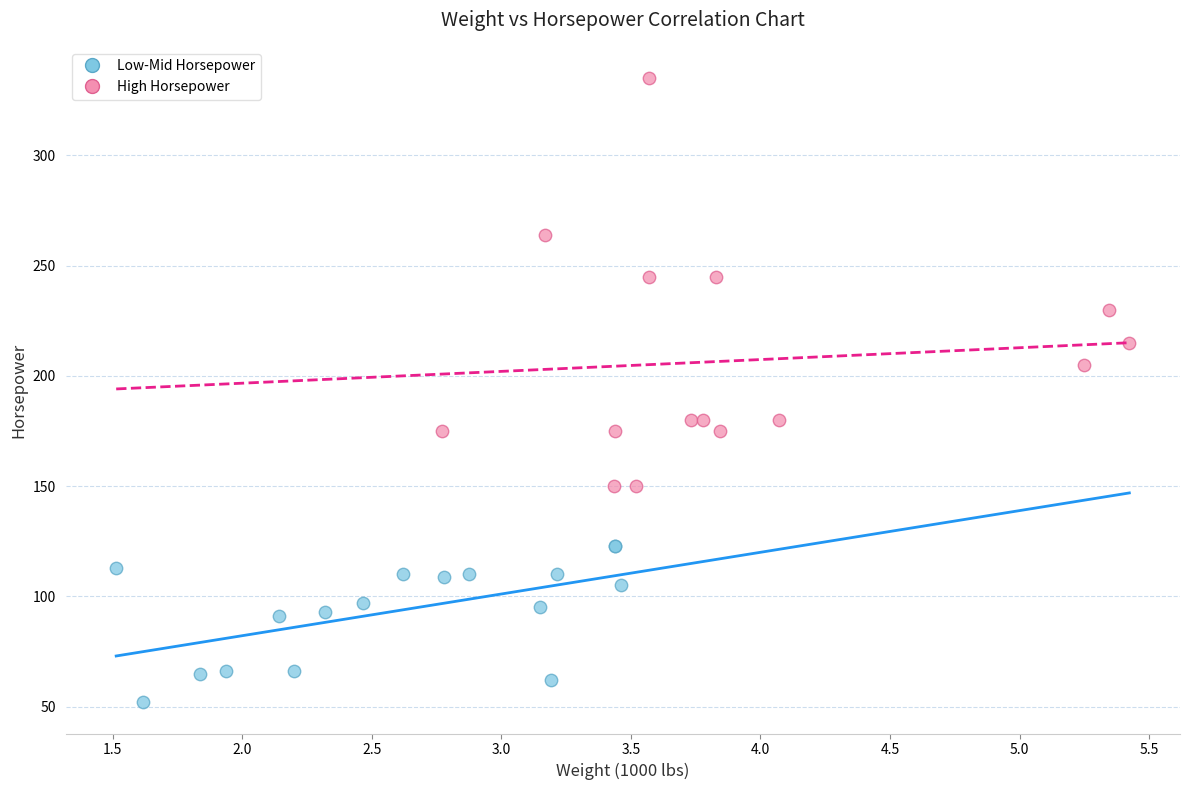

What are all the series names shown in the legend?

Low-Mid Horsepower, High Horsepower